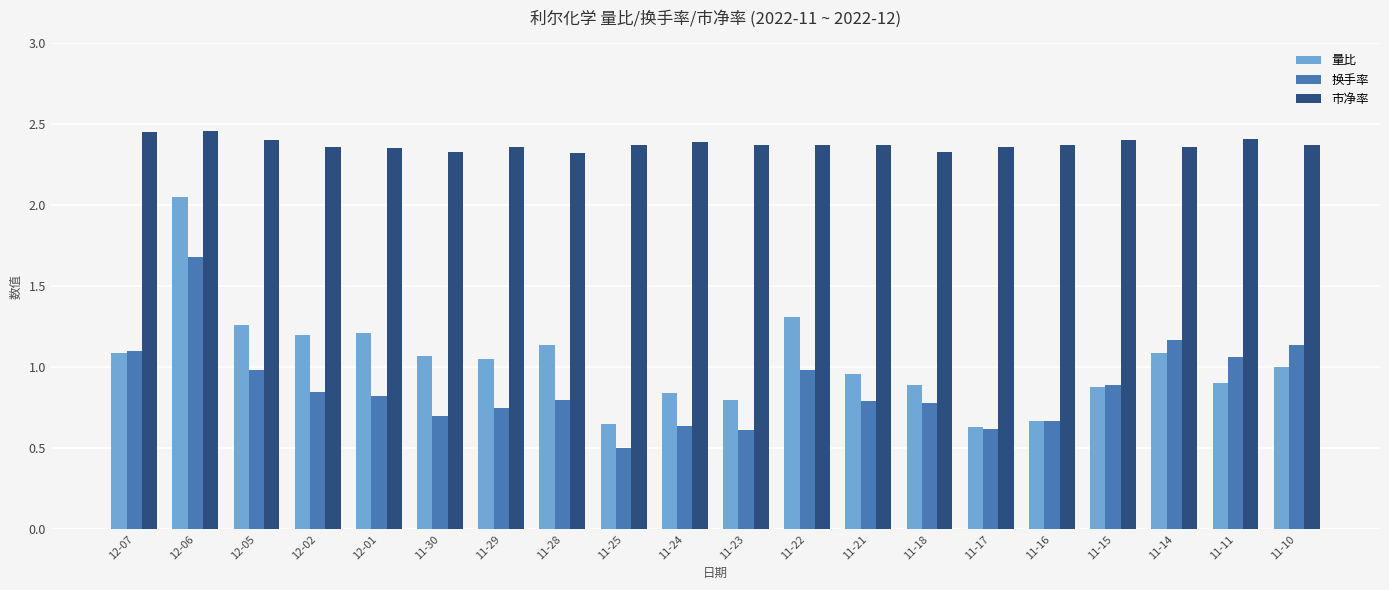

Which series has the widest spread of values?

量比